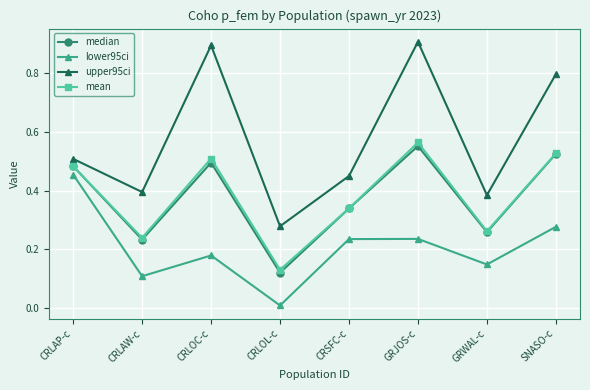

Which series has the largest range (max minus min)?

upper95ci